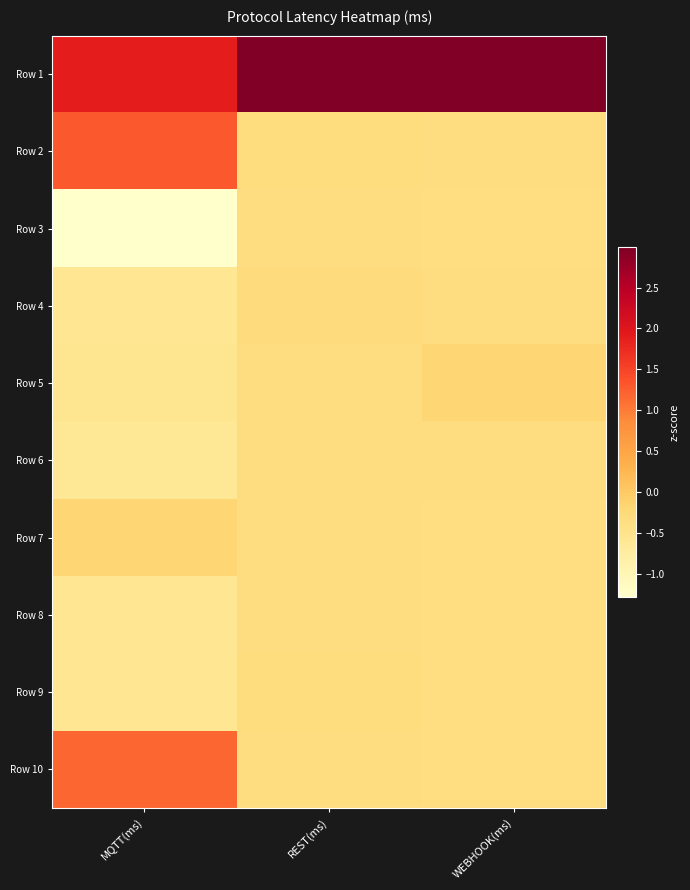

Which series has the largest range (max minus min)?

Row 2